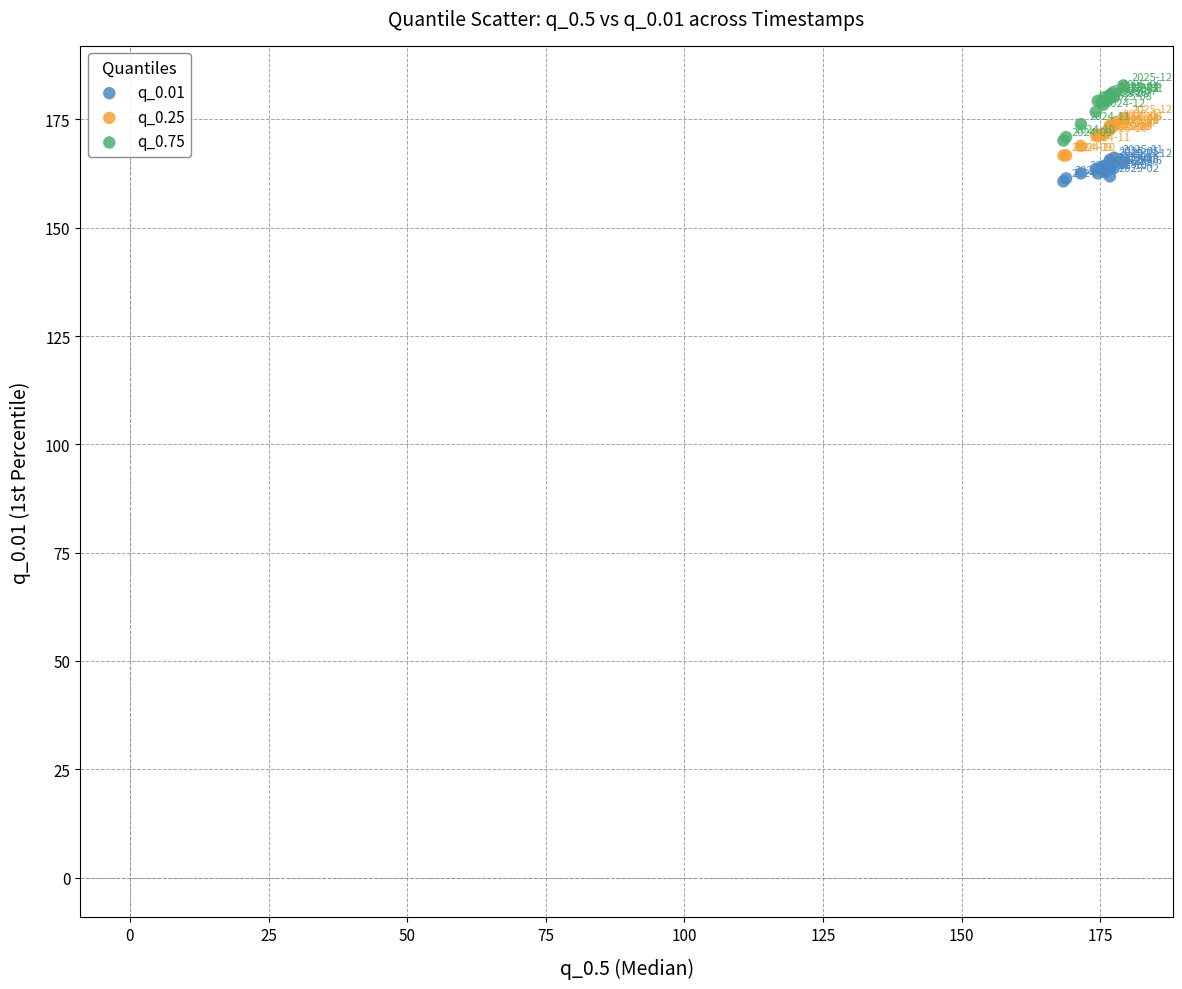

Which series contains the lowest Y value?

q_0.01